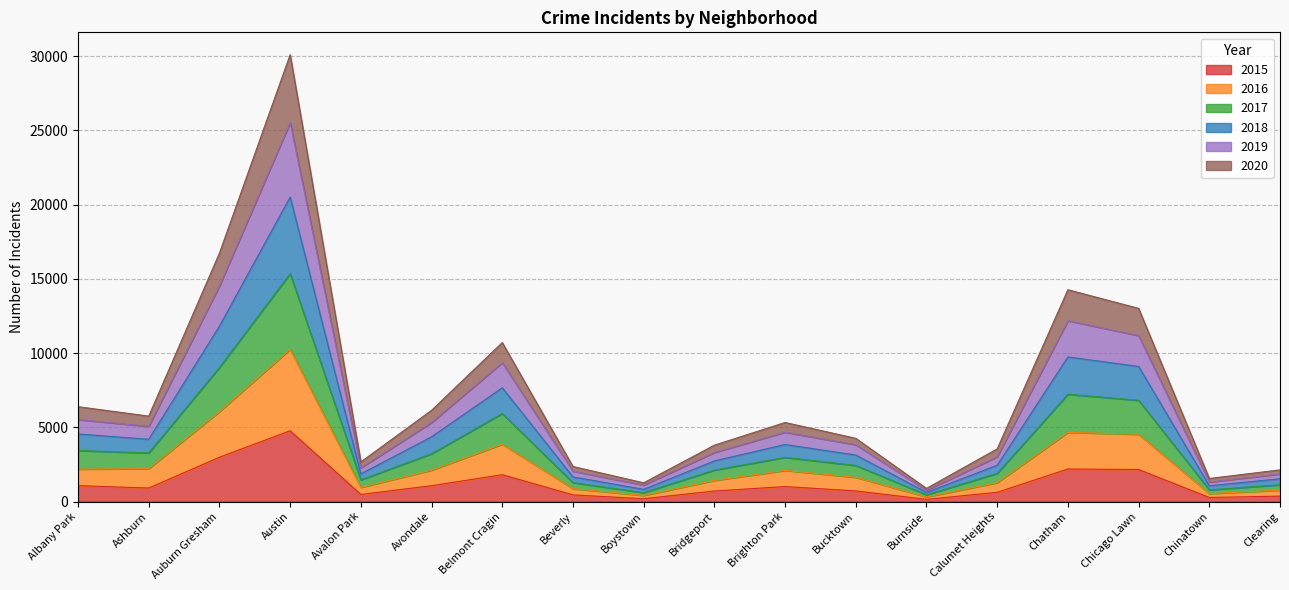

What is the label of the 6th point from the left?

Avondale